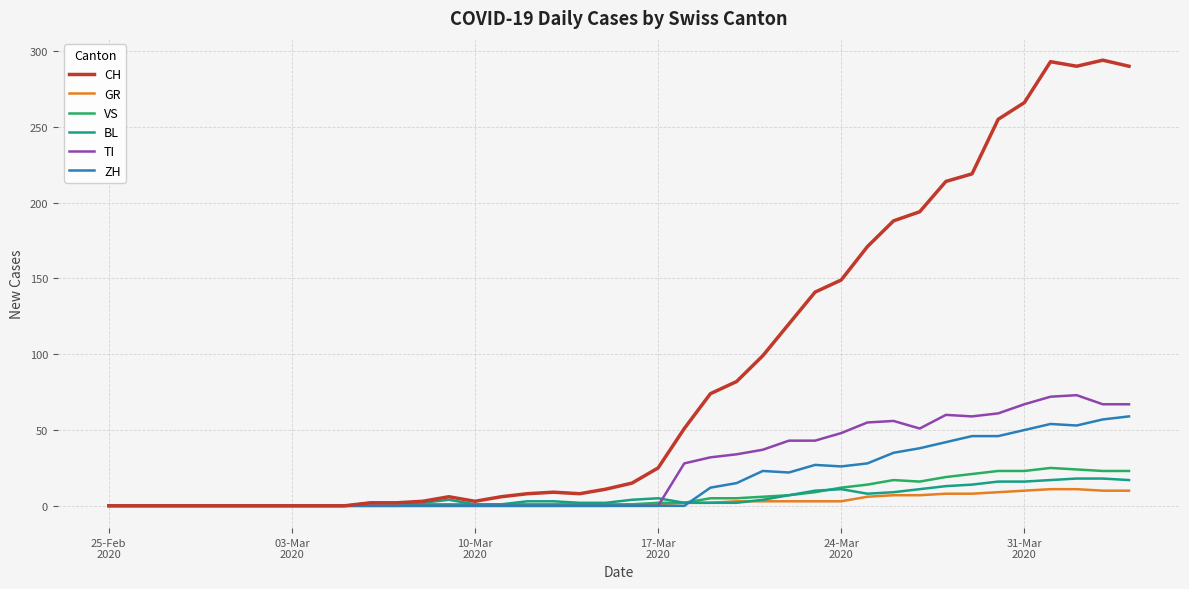

What is the highest value of the GR series?

11